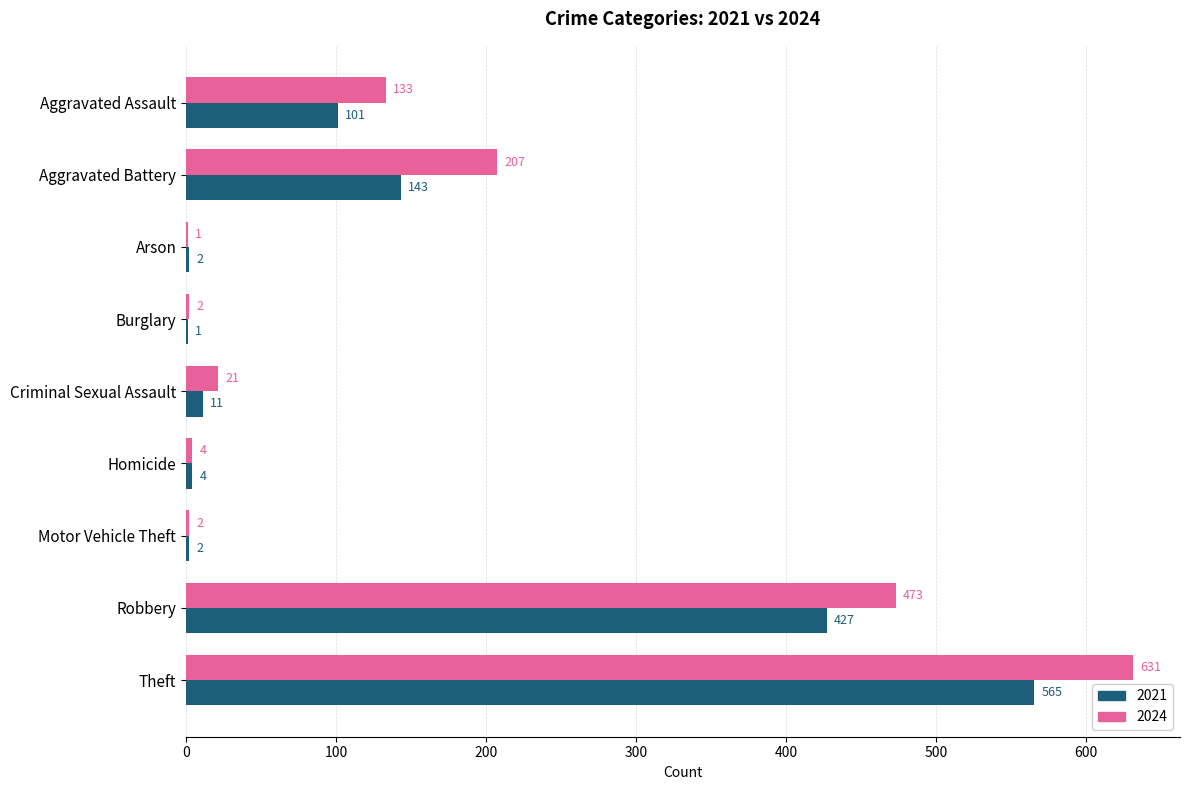

Is it true that 2021 equals 60 at Aggravated Battery?

False